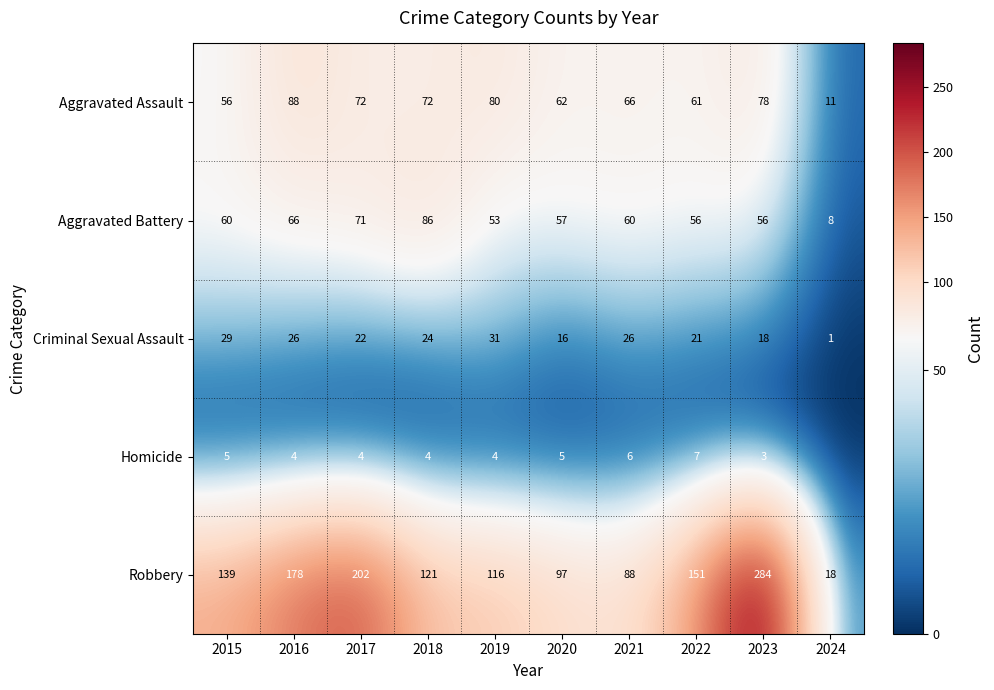

What is the total value across all series at 2019?

284